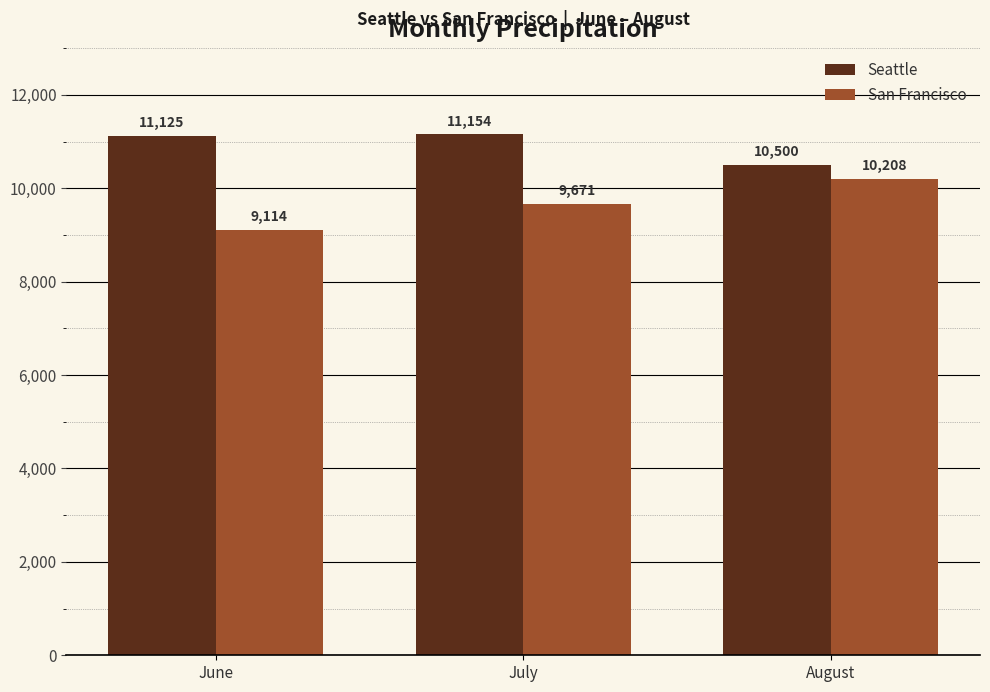

What is the value of the Seattle bar at the 1st from the left?

11125